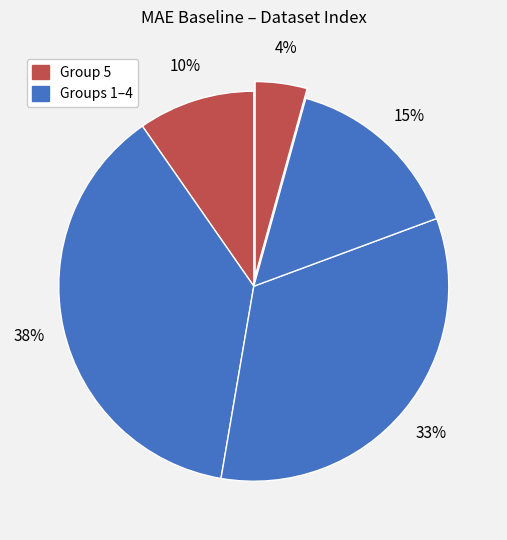

Is there any slice that represents more than half of the pie?

No